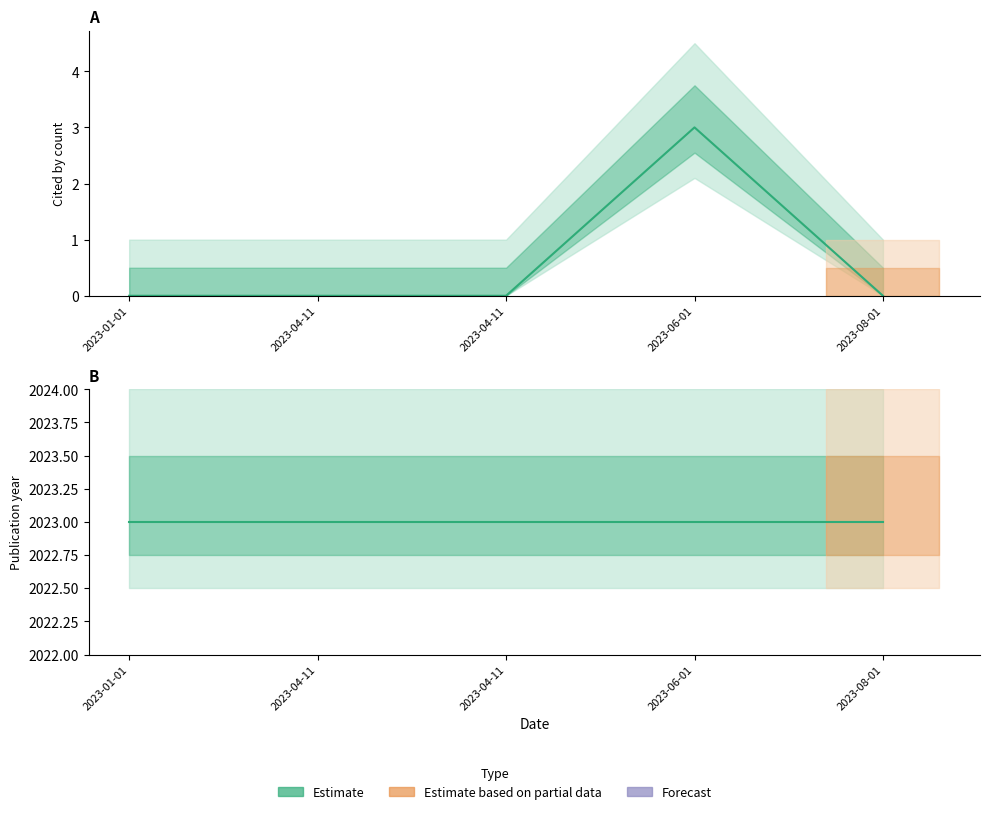

Which series has the largest total across all categories?

publication_year